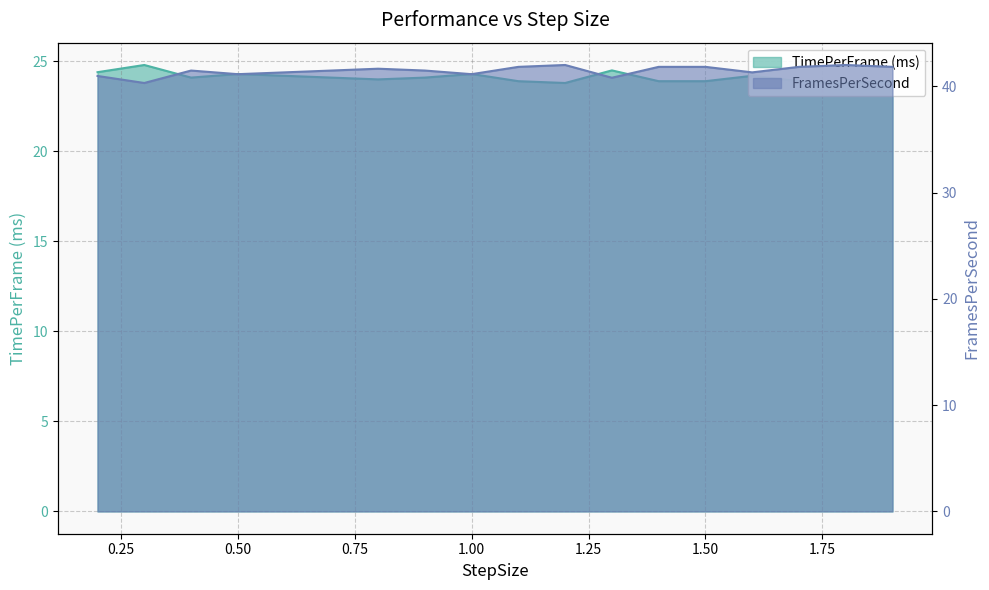

What is the sum of the TimePerFrame (ms) values at 1.0 and 0.2?

48.7